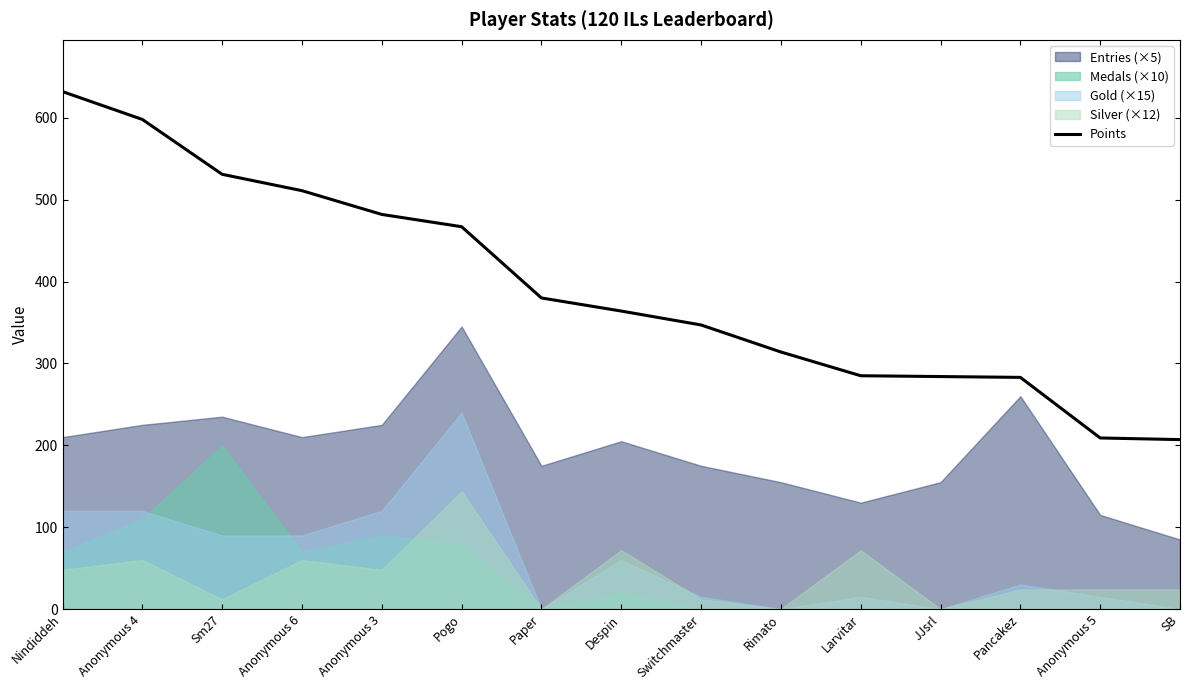

What is the difference between the maximum and minimum values?

425